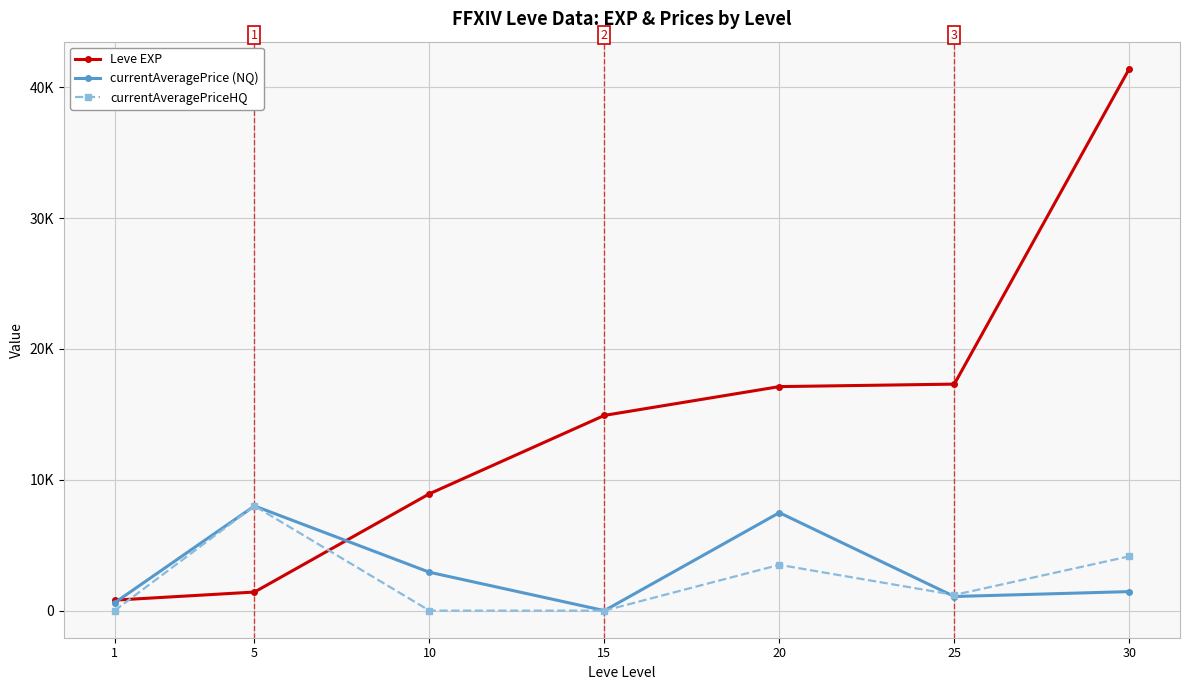

Reading left to right, what are all the values shown in this chart?

Leve EXP: 1=800.0	5=1420.0	10=8930.0	15=14920.0	20=17120.0	25=17310.0	30=41410.0
currentAveragePrice (NQ): 1=594.3	5=8000.0	10=2933.4	15=0.0	20=7486.6	25=1079.6	30=1453.5
currentAveragePriceHQ: 1=0.0	5=8000.0	10=0.0	15=0.0	20=3501.0	25=1199.0	30=4149.8